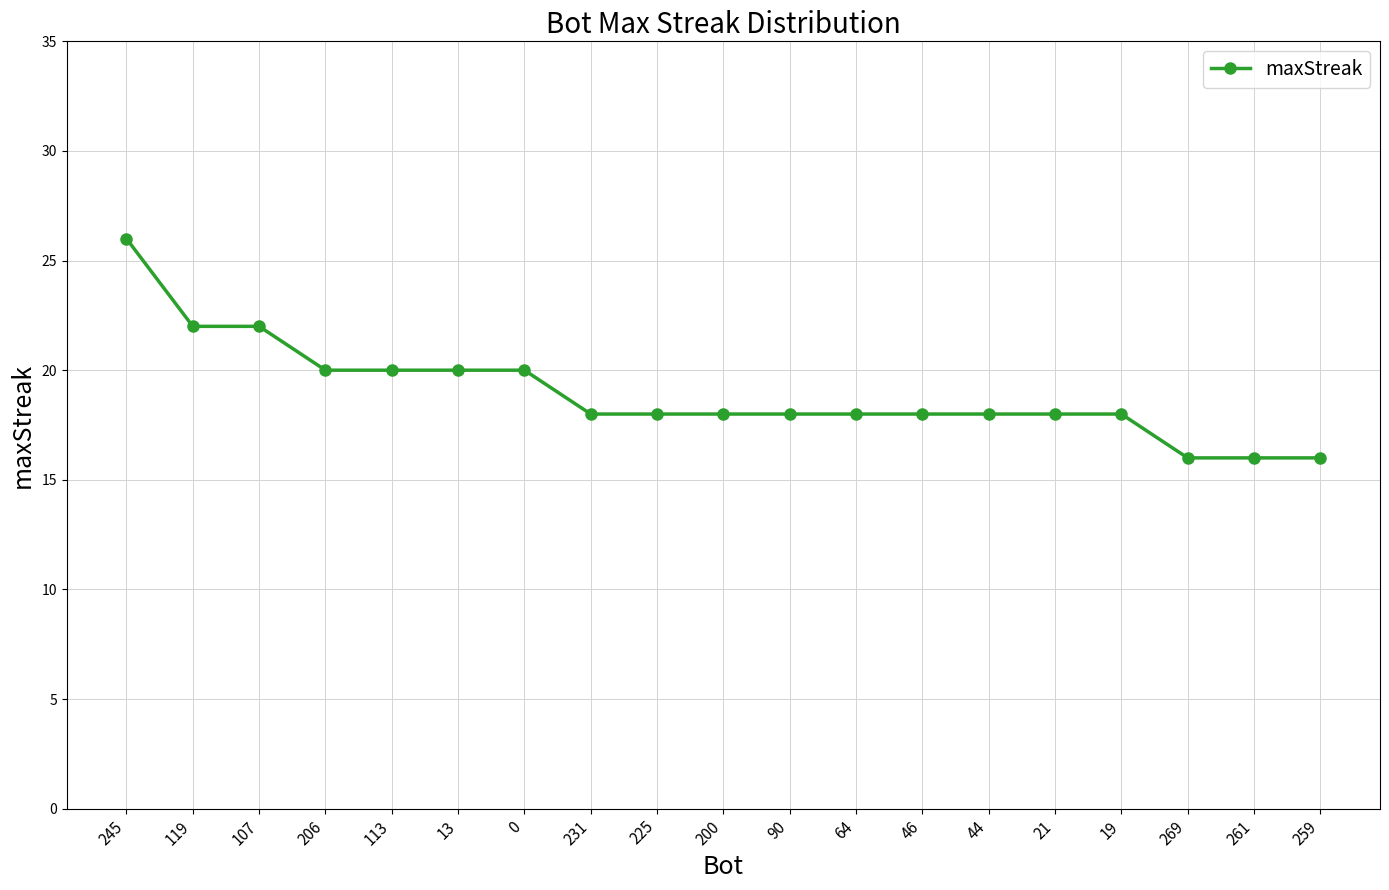

How many lines are shown in the chart?

1